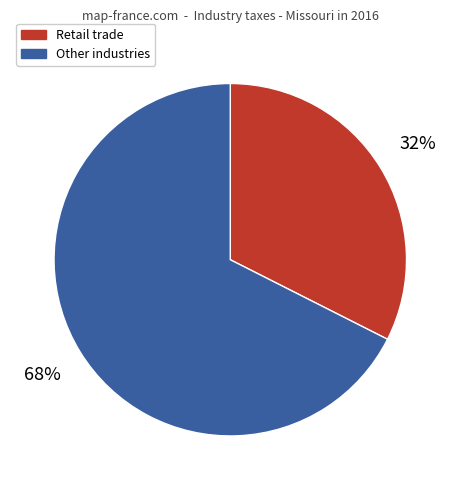

To the nearest percent, what is the average slice percentage?

50%